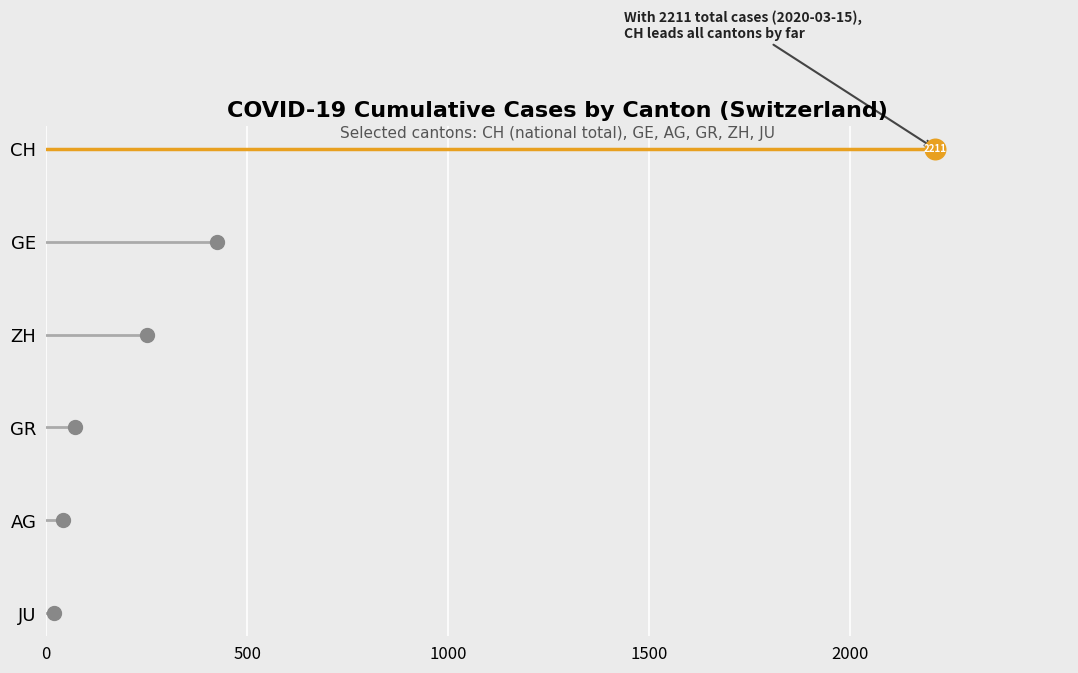

What are all the series names shown in the legend?

CH, GE, ZH, GR, AG, JU